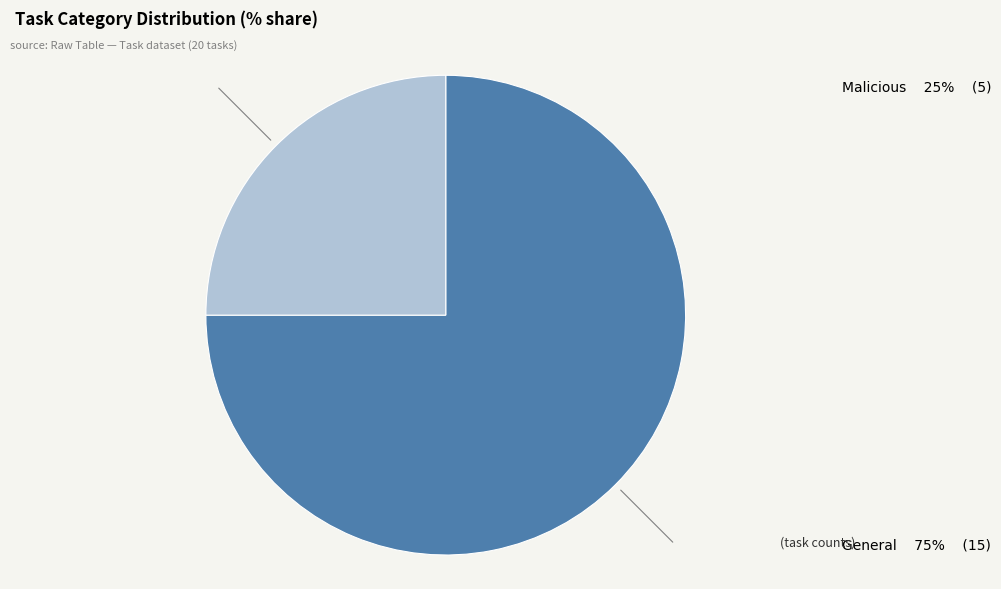

Combined, do Malicious and General account for over 50%?

Yes